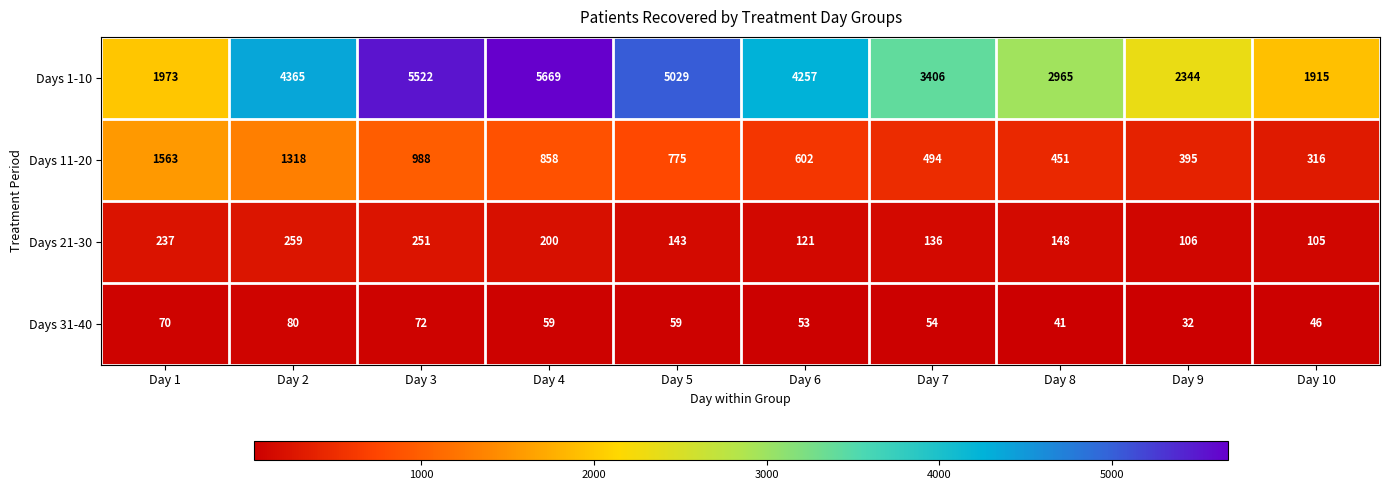

Is it true that Days 11-20 equals 1563 at Day 1?

True